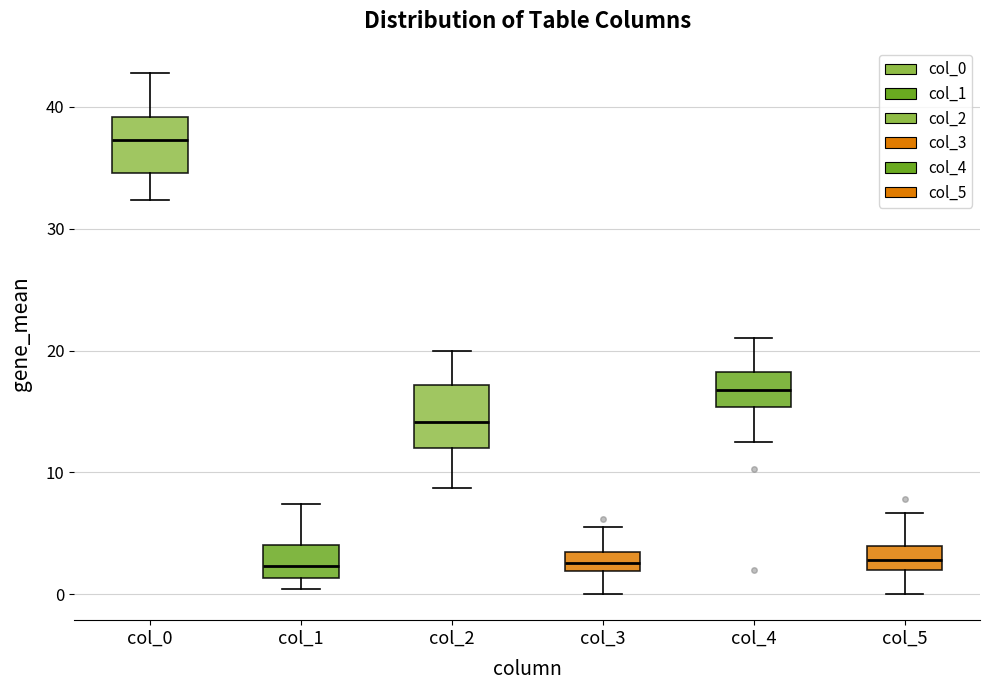

Reading left to right, transcribe this box plot: for each box, give where its median line is, the range the box spans, and where its two whiskers end, as read against the y-axis. The values are not printed on the chart, so give them approximately, as read against the axis.

col_0: median 37, box 35 to 39, whiskers 32 to 43
col_1: median 2, box 1 to 4, whiskers 0 to 7
col_2: median 14, box 12 to 17, whiskers 9 to 20
col_3: median 3 (inside the box), box 2 to 3, whiskers 0 to 6
col_4: median 17, box 15 to 18, whiskers 13 to 21
col_5: median 3, box 2 to 4, whiskers 0 to 7